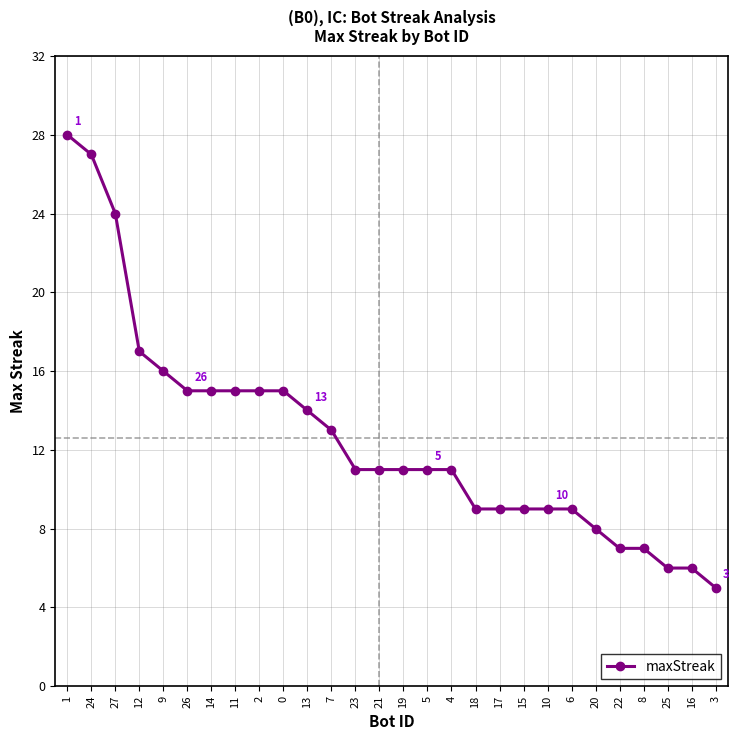

What is the maximum value shown in the chart?

28